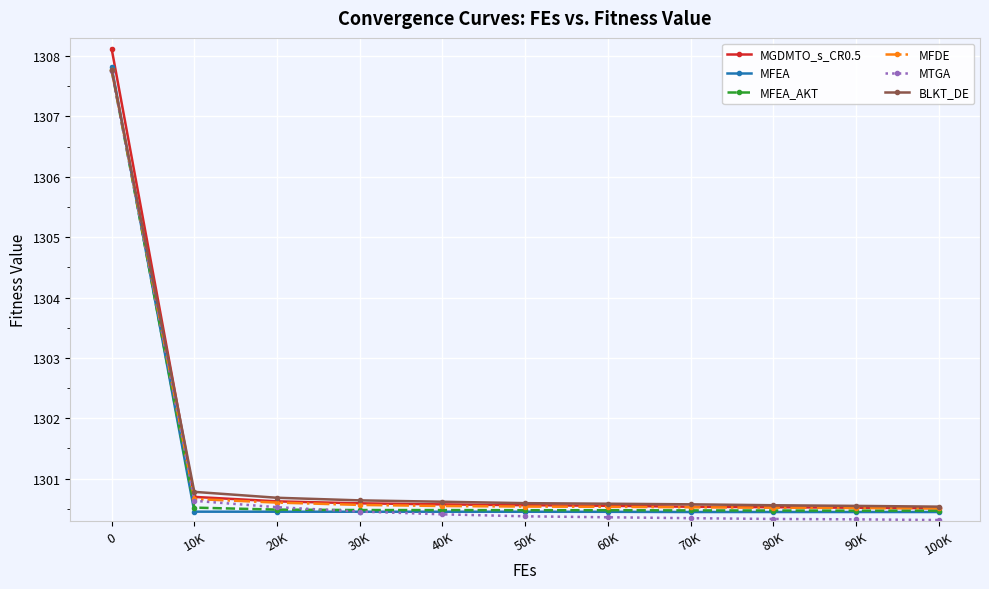

What is the total value across all series at 40K?

7803.1